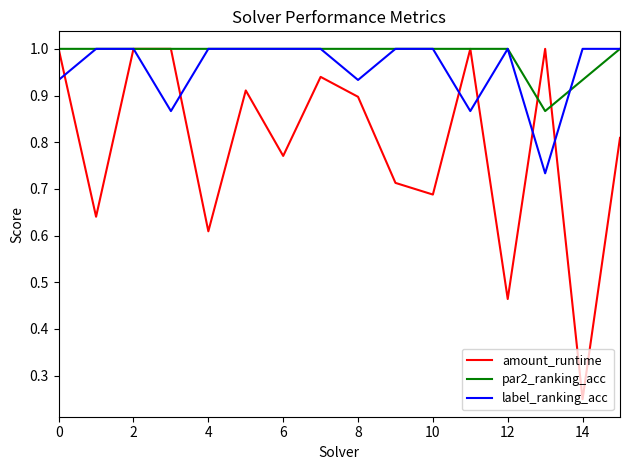

Which series has the widest spread of values?

amount_runtime